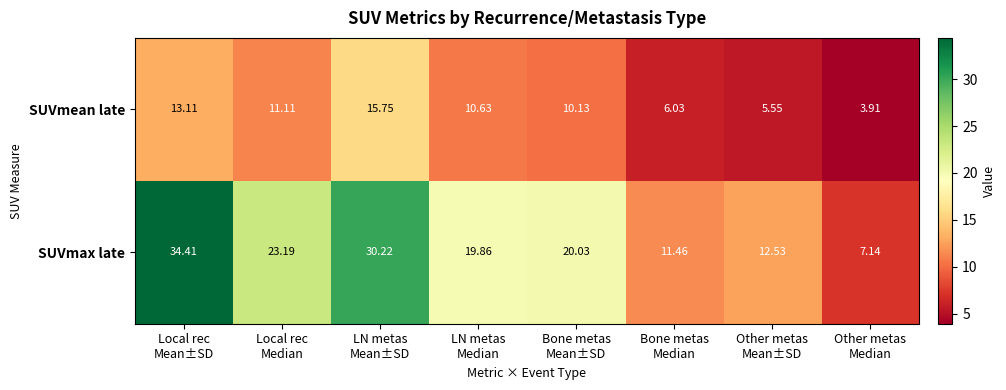

What is the total value across all series at Local rec
Mean±SD?

47.5